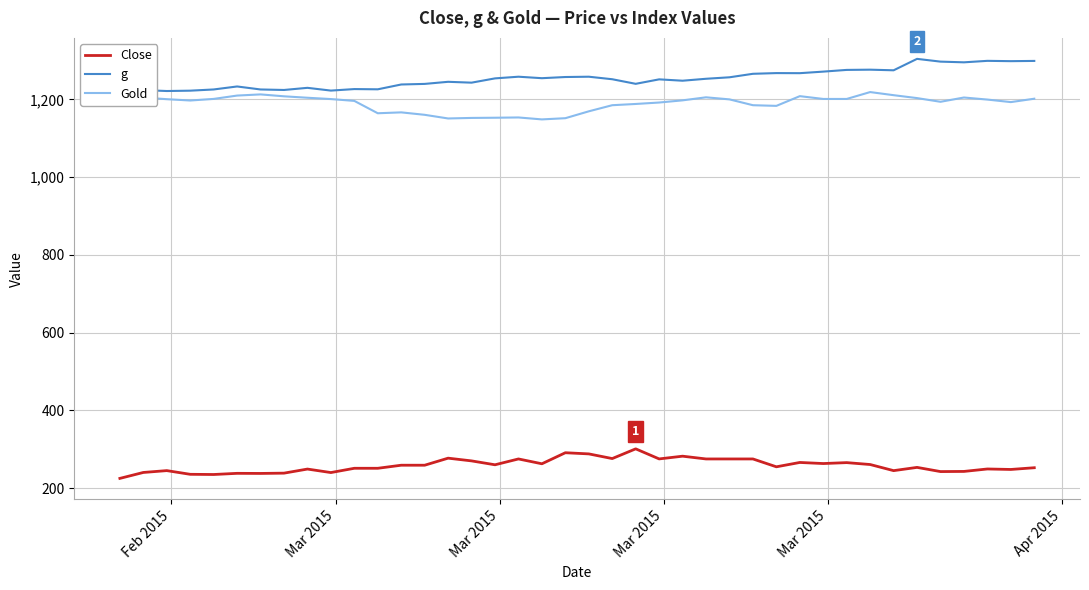

True or false: Close and Gold intersect in this chart.

False